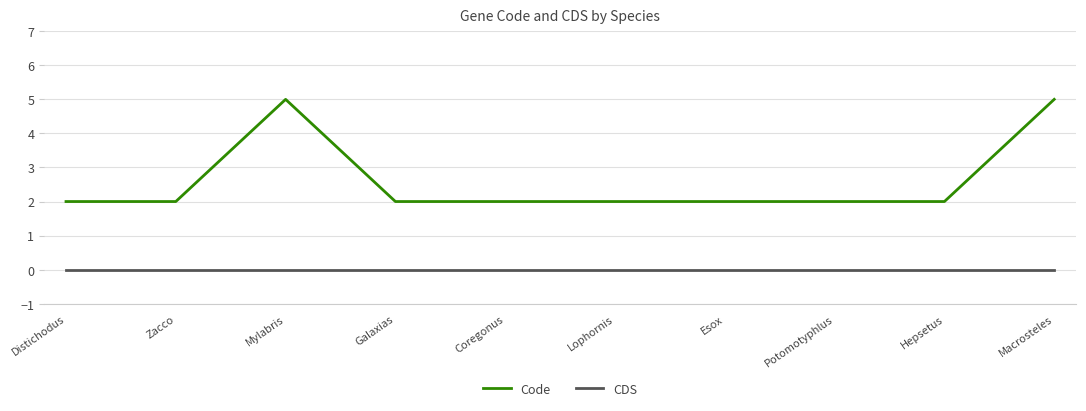

True or false: Code has a value of 4 at Hepsetus.

False